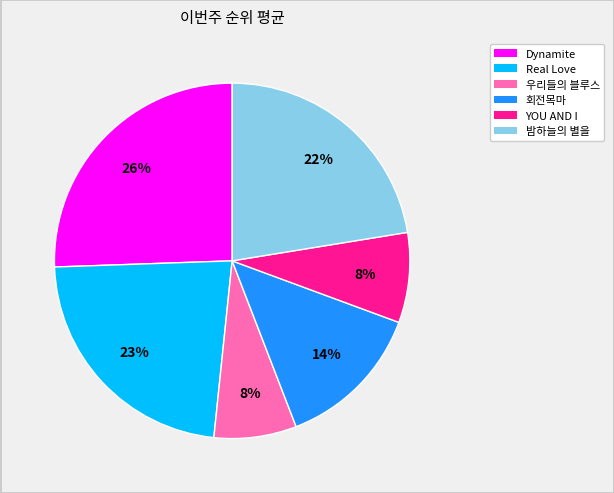

Is there a majority slice in this chart?

No